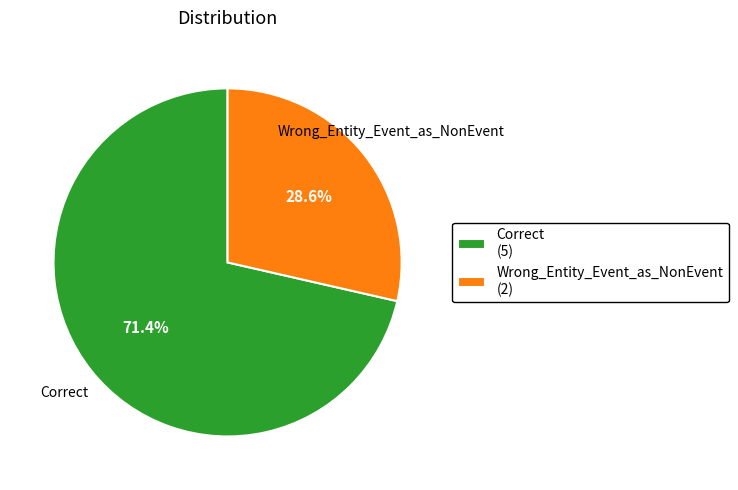

Which slice is the smallest?

Wrong_Entity_Event_as_NonEvent